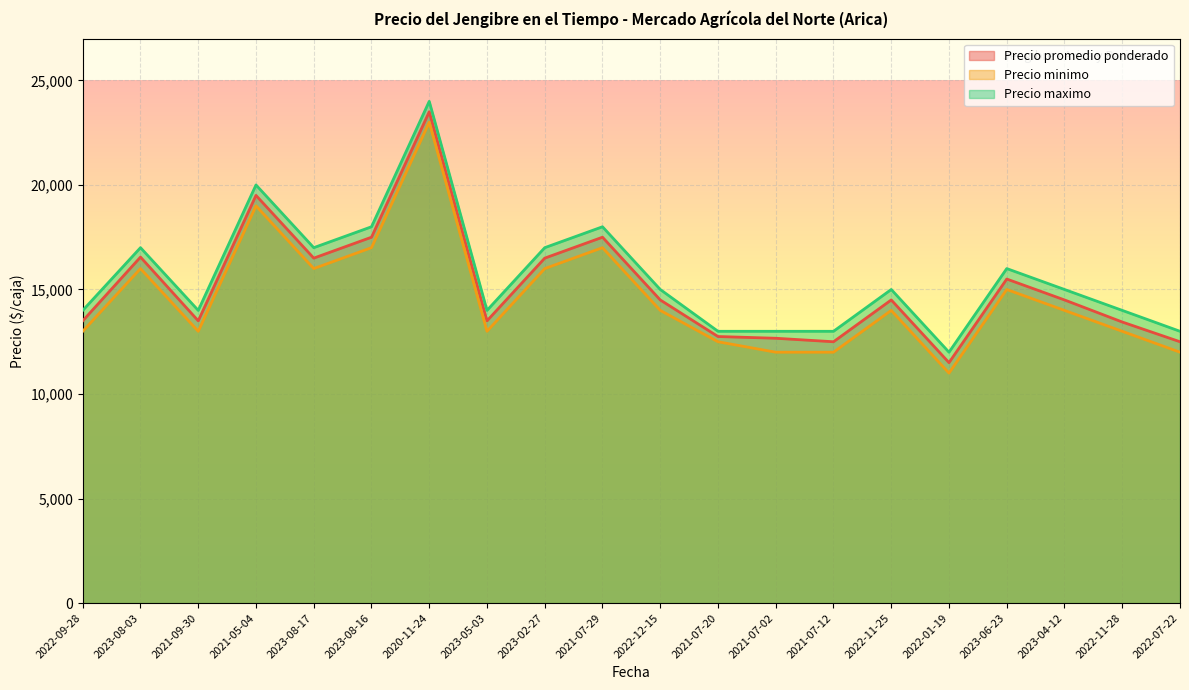

The Precio promedio ponderado series shows 12500 at 2022-07-22. True or false?

True